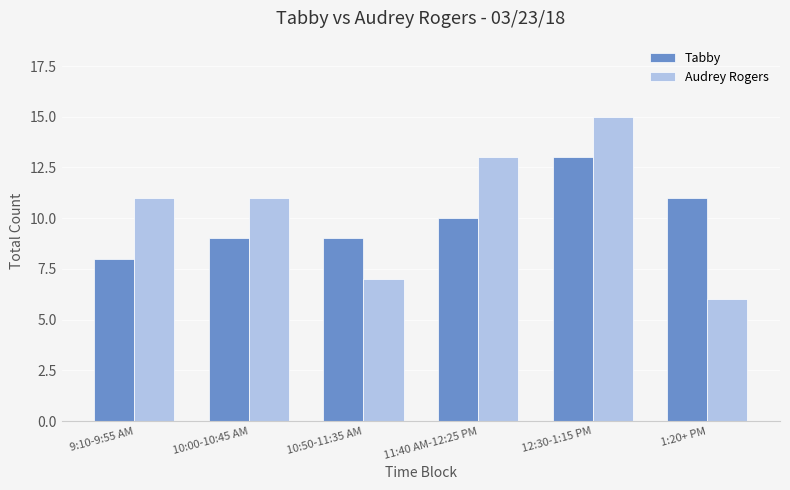

What value does the Audrey Rogers series have at 10:50-11:35 AM?

7